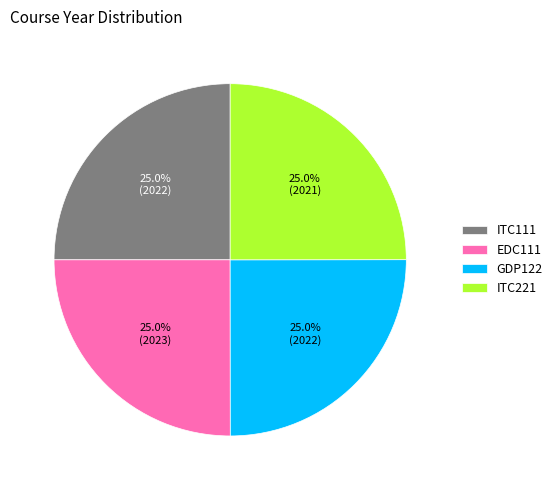

What is the total percentage of EDC111 and ITC111?

50.0%